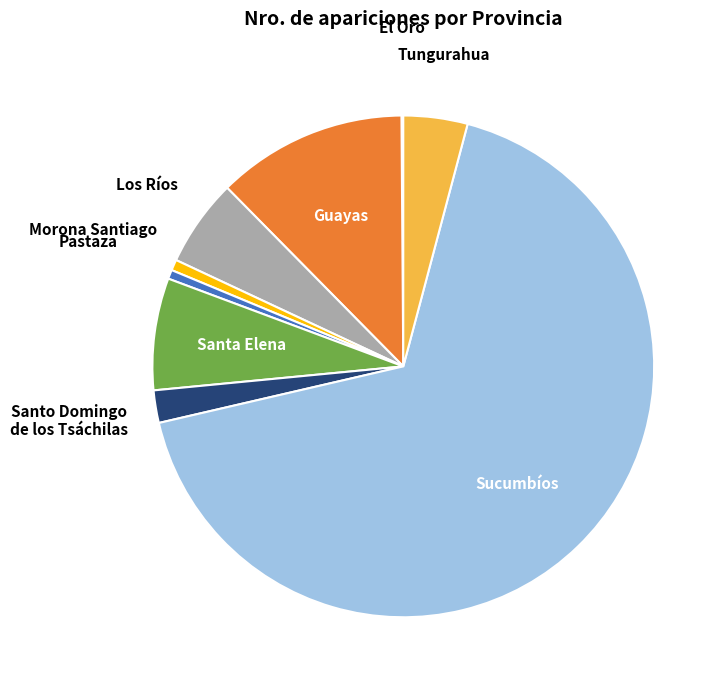

Between Guayas and Sucumbíos, which is larger?

Sucumbíos